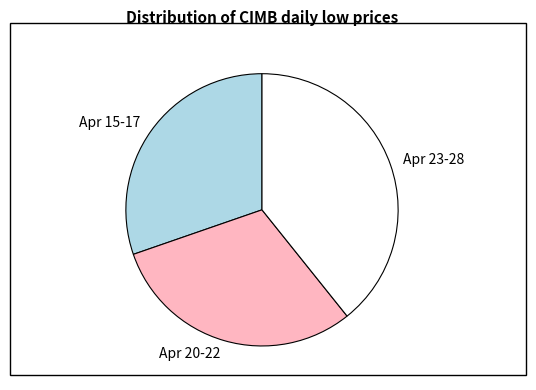

Is Apr 23-28 the majority of the pie?

No